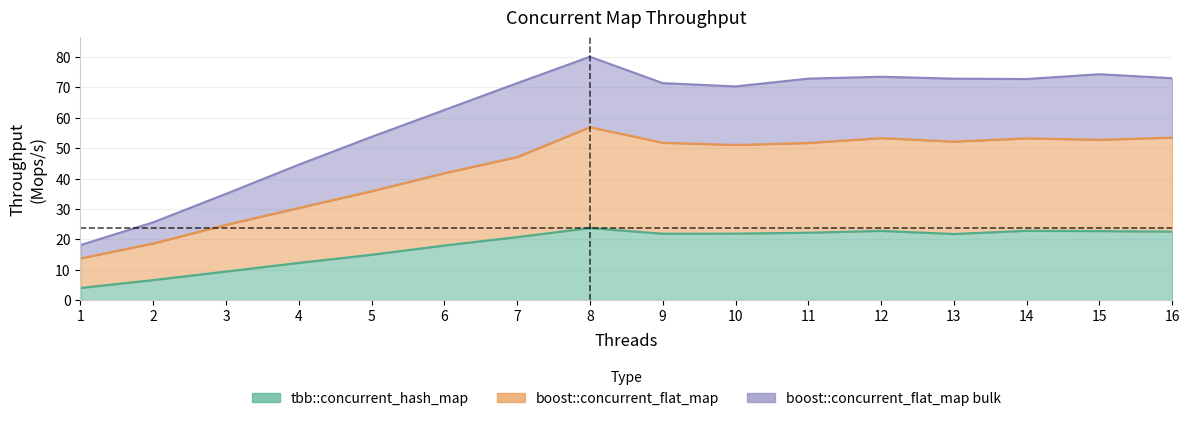

How many lines are shown in the chart?

3